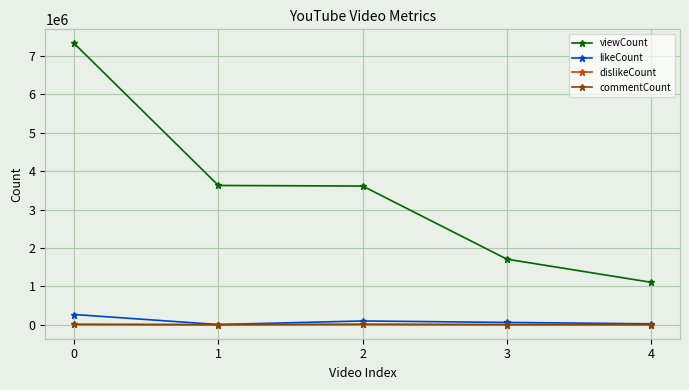

True or false: viewCount has a value of 10769086 at 0.

False